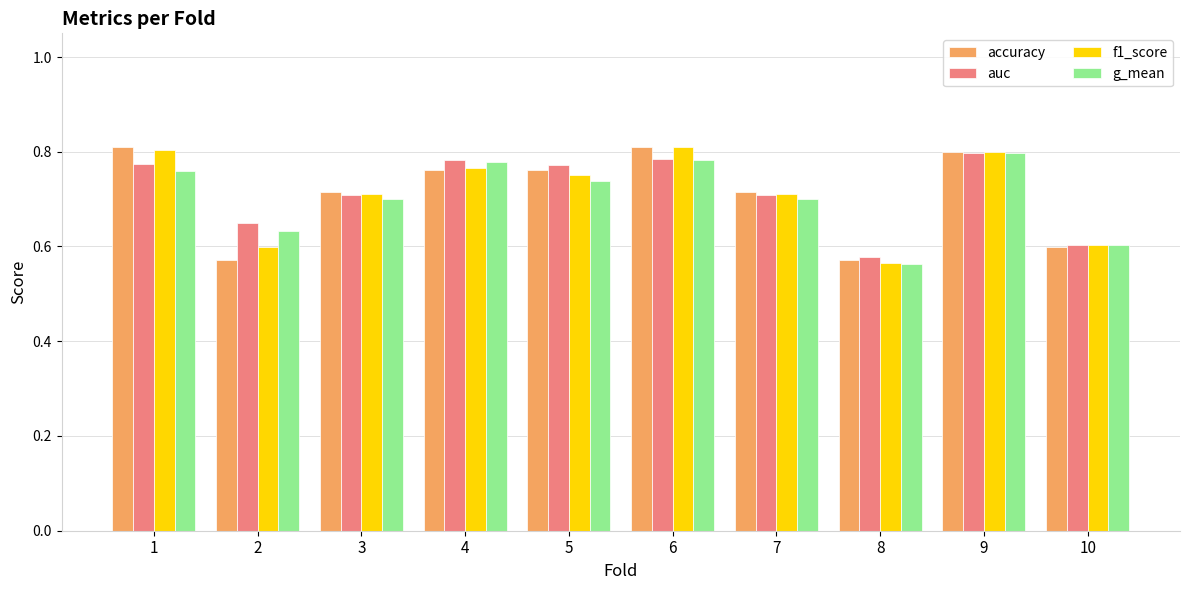

What is the sum of the f1_score values at 6 and 4?

1.6